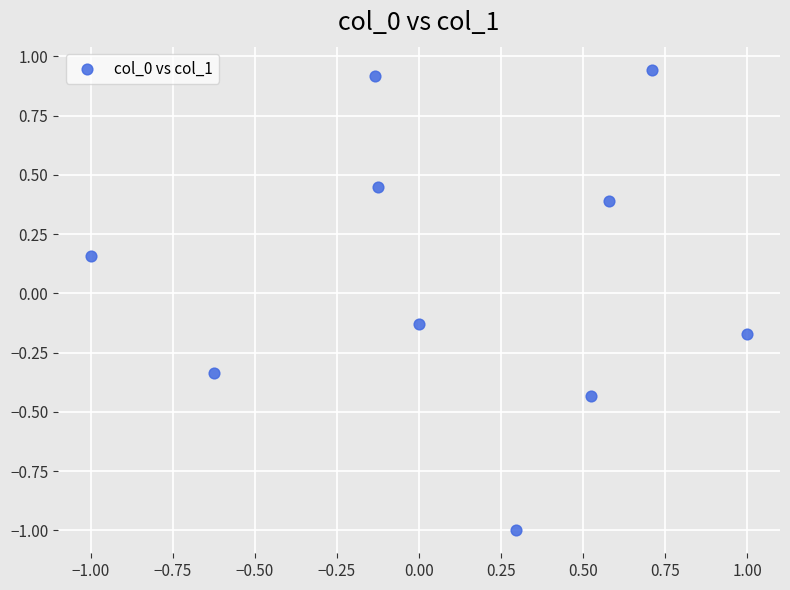

What is the range of X values (max minus min)?

2.0